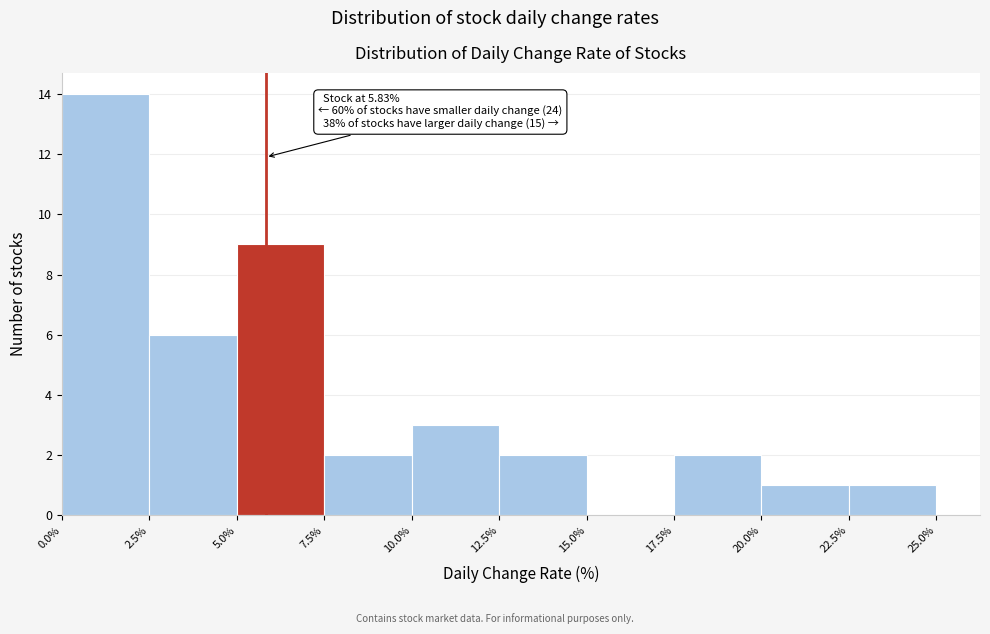

Which range on the x-axis has the tallest bar?

0.0% to 2.5%